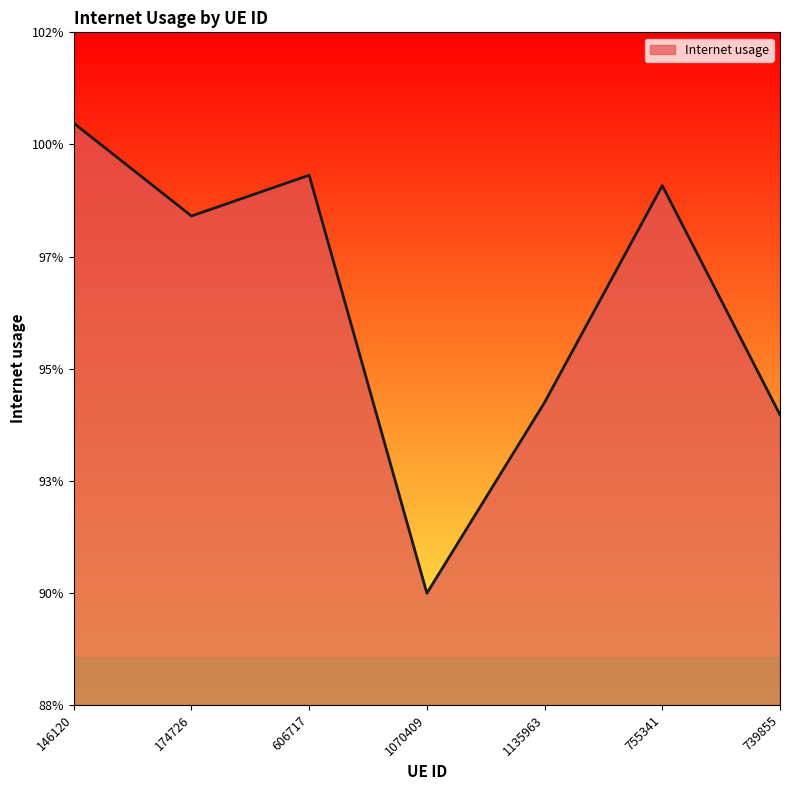

Which has a higher value, 739855 or 1070409?

739855